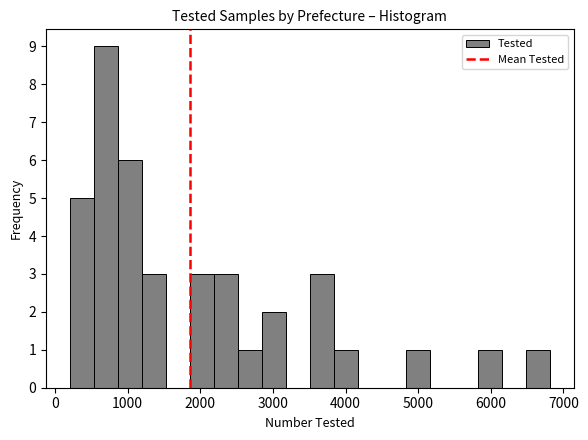

Around what value on the x-axis is the tallest bar? Give the approximate position of its centre, as read against the axis.

700